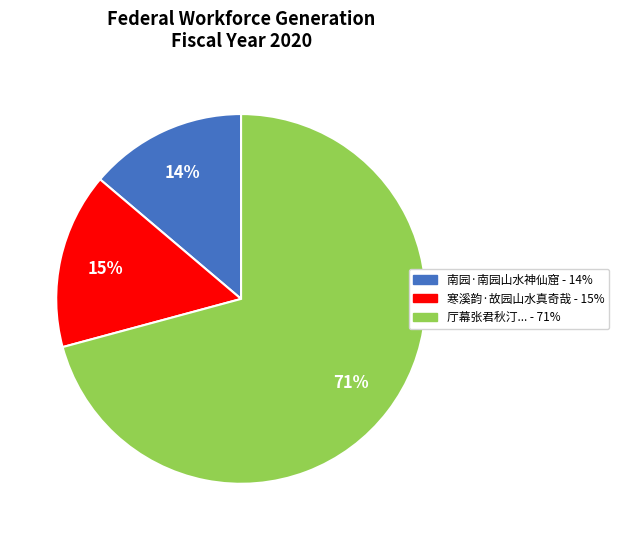

Does any single category account for the majority?

Yes